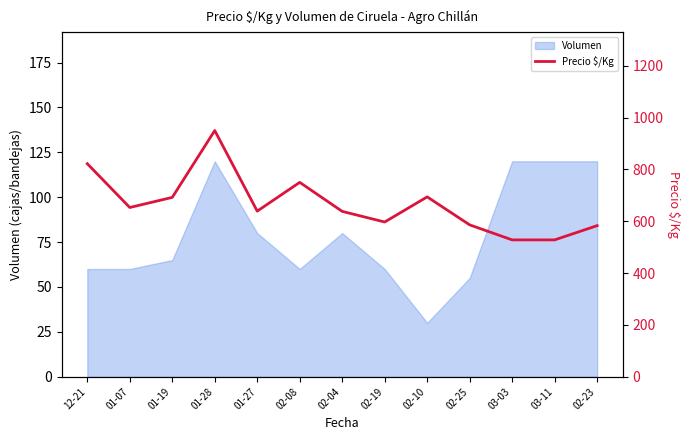

The value of Volumen at 02-04 is 80. True or false?

True